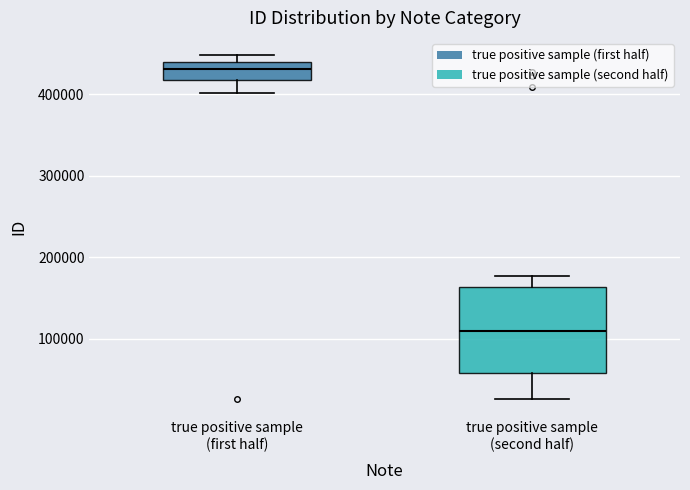

Where is the lower edge of the box for true positive sample (first half) on the y-axis? The values are not printed on the chart, so give them approximately, as read against the axis.

420000